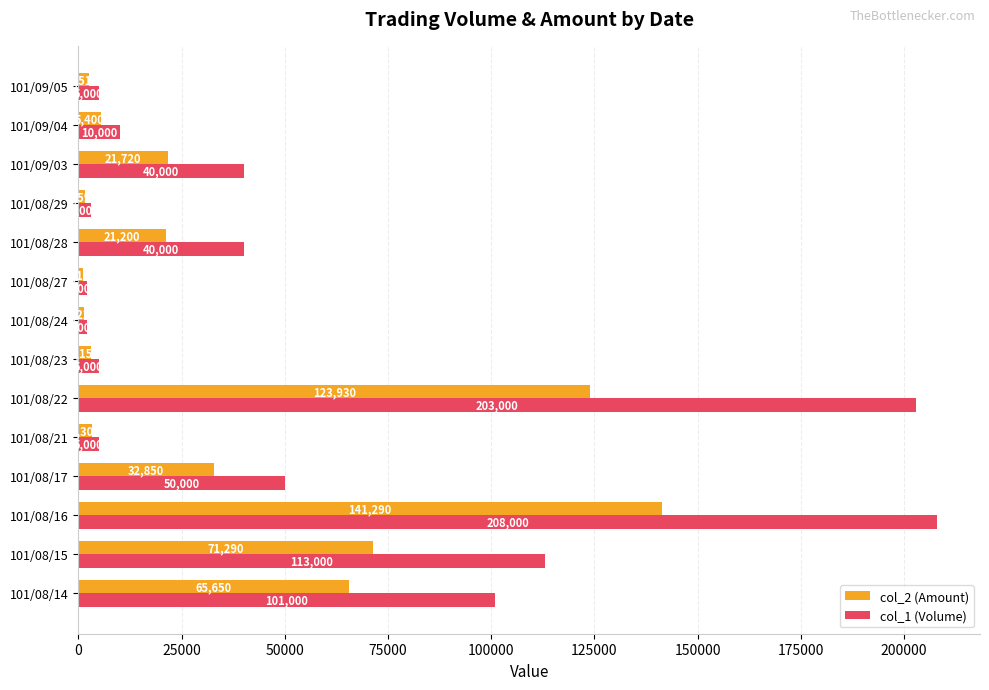

What is the difference between the highest and lowest values at 101/08/23?

1850